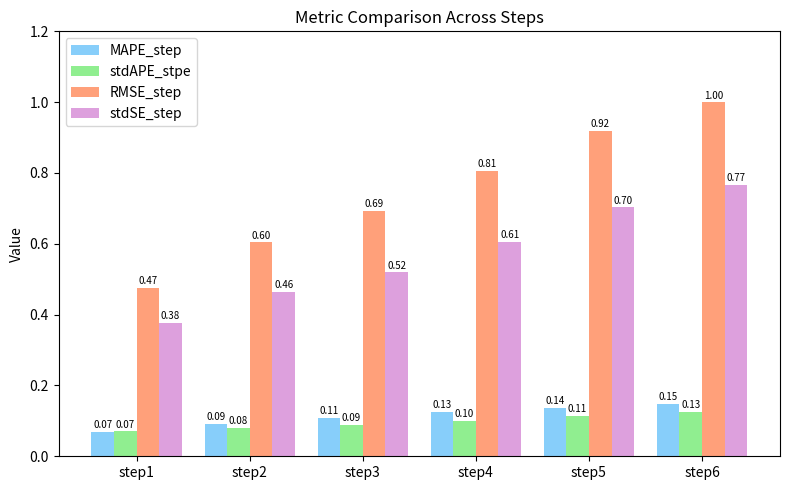

What is the sum of all MAPE_step values?

0.7